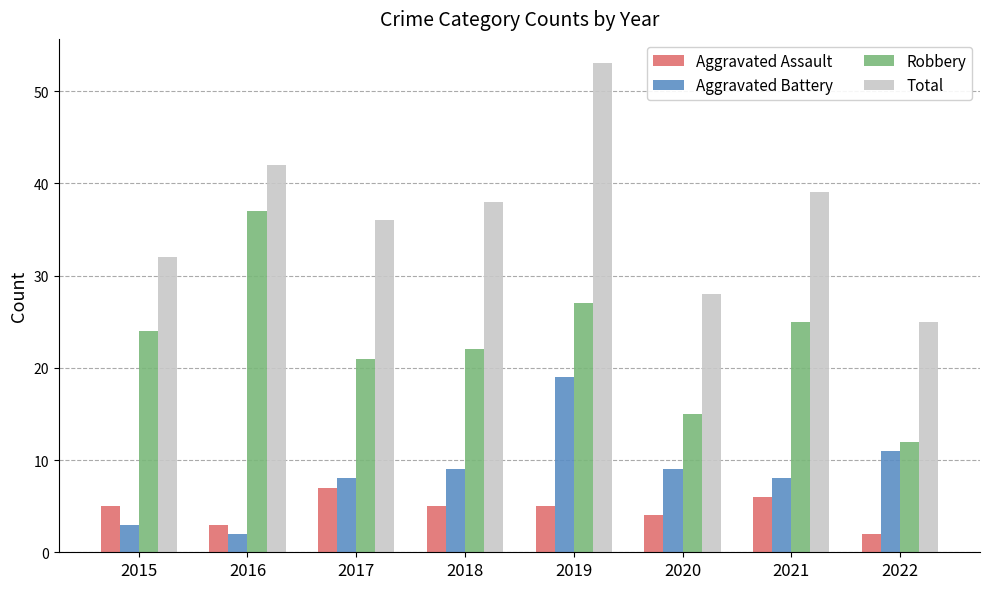

Is the value of Total at 2022 greater than the value of Aggravated Battery at 2022?

Yes